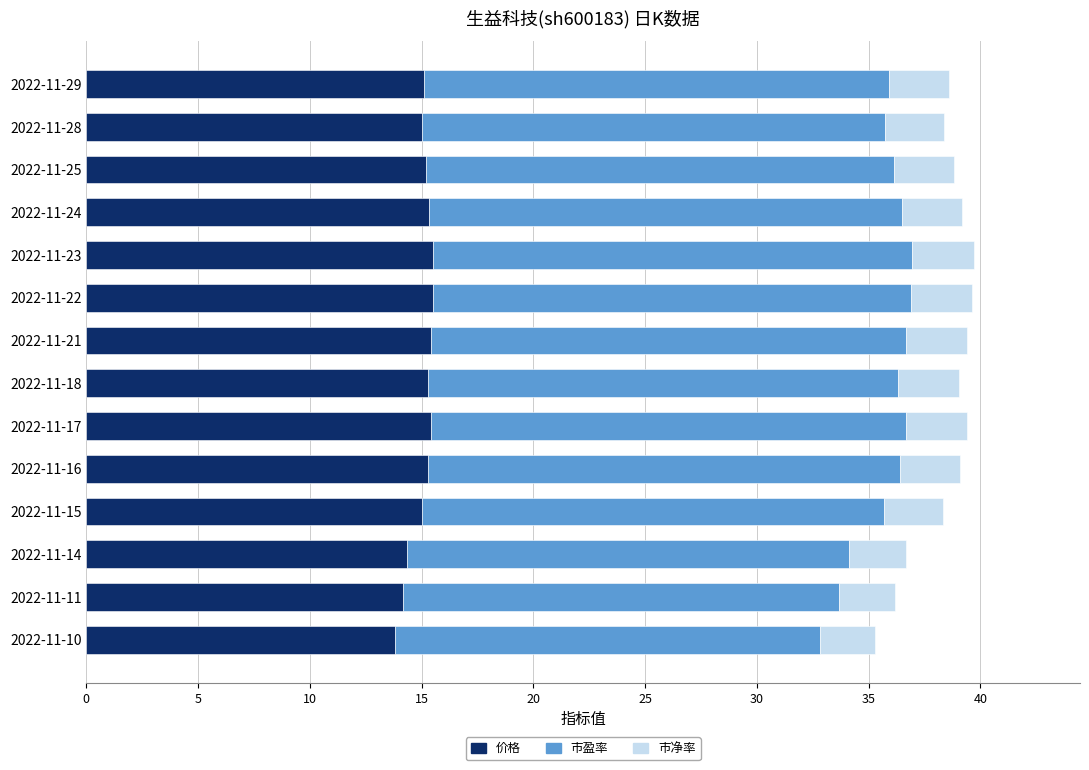

What is the lowest value of the 价格 series?

13.8